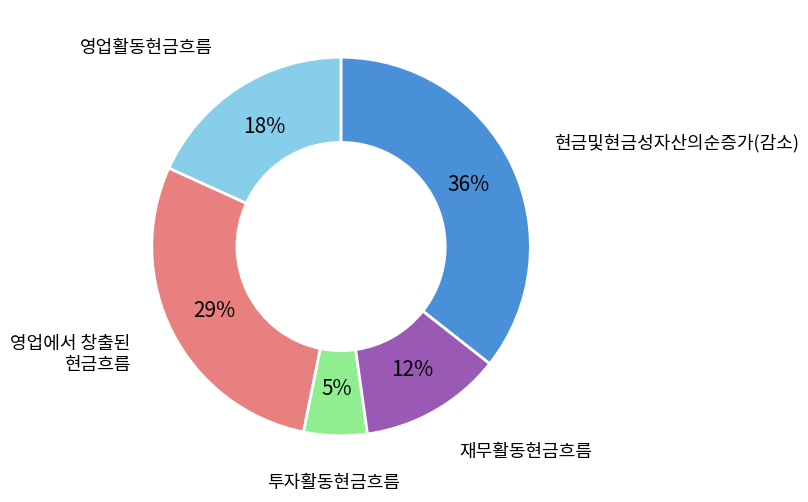

Is there any slice that represents more than half of the pie?

No